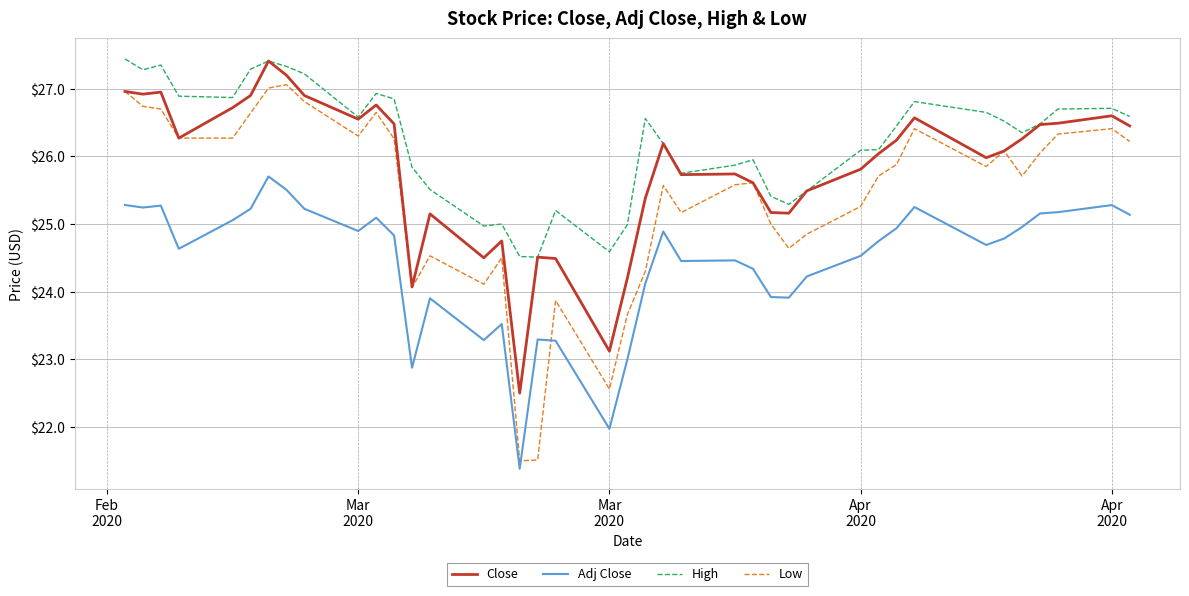

How many categories are shown in the chart?

40